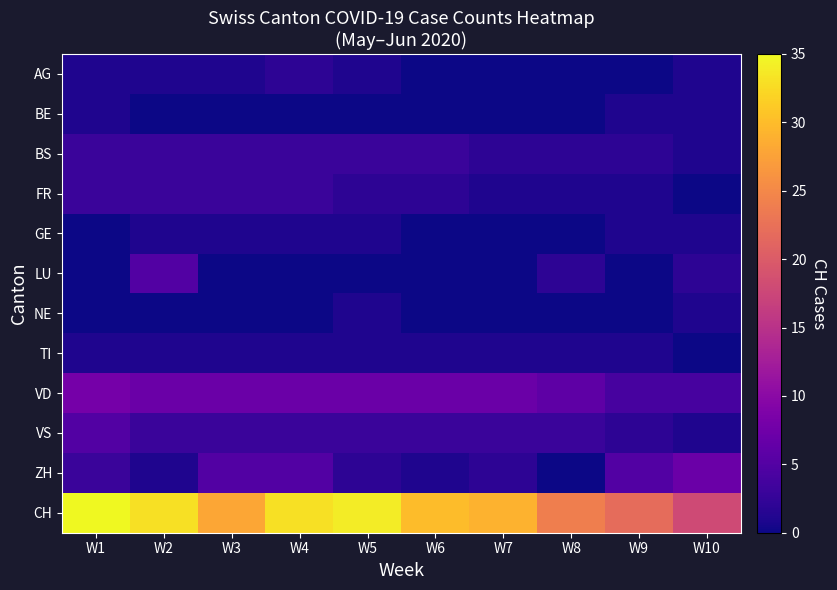

Reading right to left, transcribe all the data shown in this chart.

AG: W10=1	W9=0	W8=0	W7=0	W6=0	W5=1	W4=2	W3=1	W2=1	W1=1
BE: W10=1	W9=1	W8=0	W7=0	W6=0	W5=0	W4=0	W3=0	W2=0	W1=1
BS: W10=1	W9=2	W8=2	W7=2	W6=3	W5=3	W4=3	W3=3	W2=3	W1=3
FR: W10=0	W9=1	W8=1	W7=1	W6=2	W5=2	W4=3	W3=3	W2=3	W1=3
GE: W10=1	W9=1	W8=0	W7=0	W6=0	W5=1	W4=1	W3=1	W2=1	W1=0
LU: W10=2	W9=0	W8=2	W7=0	W6=0	W5=0	W4=0	W3=0	W2=5	W1=0
NE: W10=1	W9=0	W8=0	W7=0	W6=0	W5=1	W4=0	W3=0	W2=0	W1=0
TI: W10=0	W9=1	W8=1	W7=1	W6=1	W5=1	W4=1	W3=1	W2=1	W1=1
VD: W10=4	W9=4	W8=6	W7=7	W6=7	W5=7	W4=7	W3=7	W2=7	W1=8
VS: W10=1	W9=2	W8=3	W7=3	W6=3	W5=3	W4=3	W3=3	W2=3	W1=5
ZH: W10=7	W9=5	W8=0	W7=2	W6=1	W5=2	W4=5	W3=5	W2=1	W1=3
CH: W10=18	W9=22	W8=24	W7=29	W6=30	W5=34	W4=33	W3=28	W2=33	W1=35